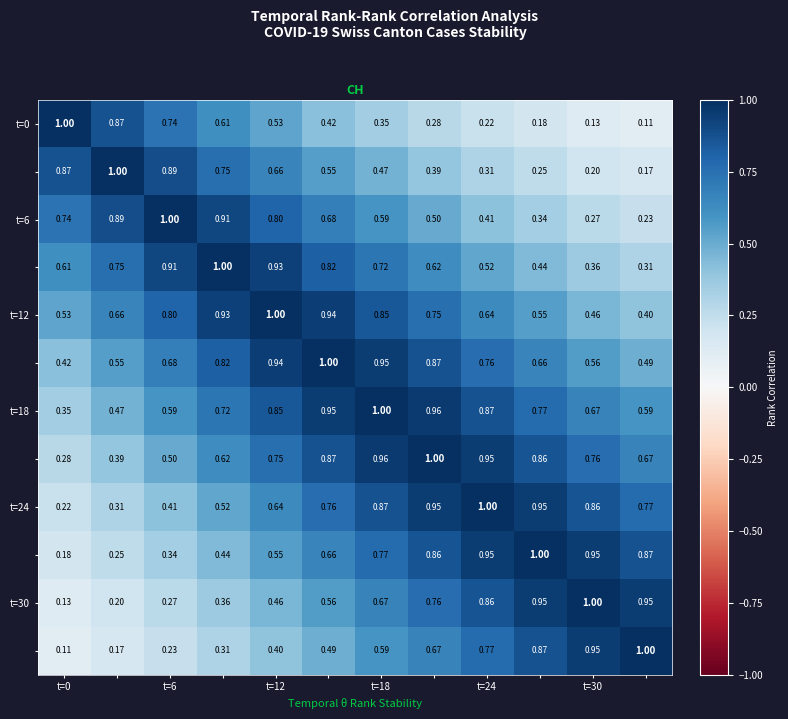

Which category has the lowest value across all series?

11